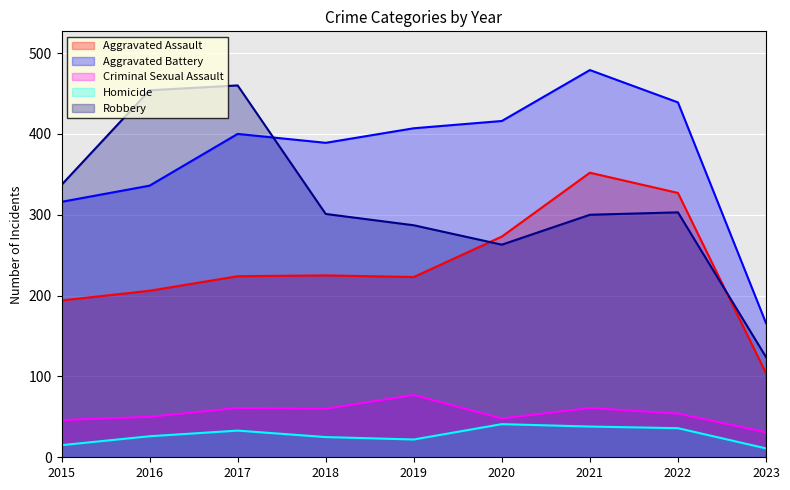

Which series has the widest spread of values?

Robbery